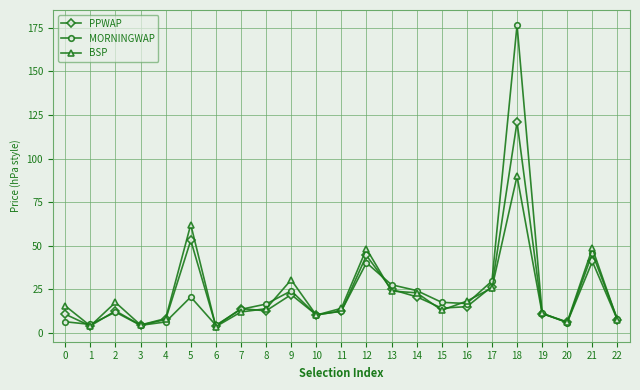

What is the smallest value displayed?

3.6